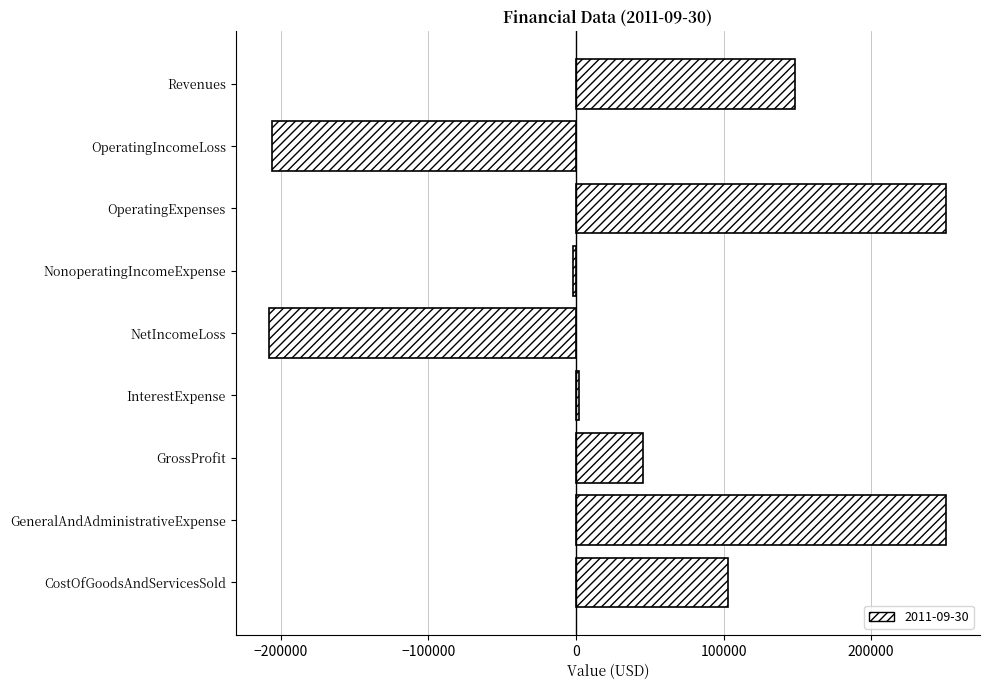

What is the greatest value displayed?

250775